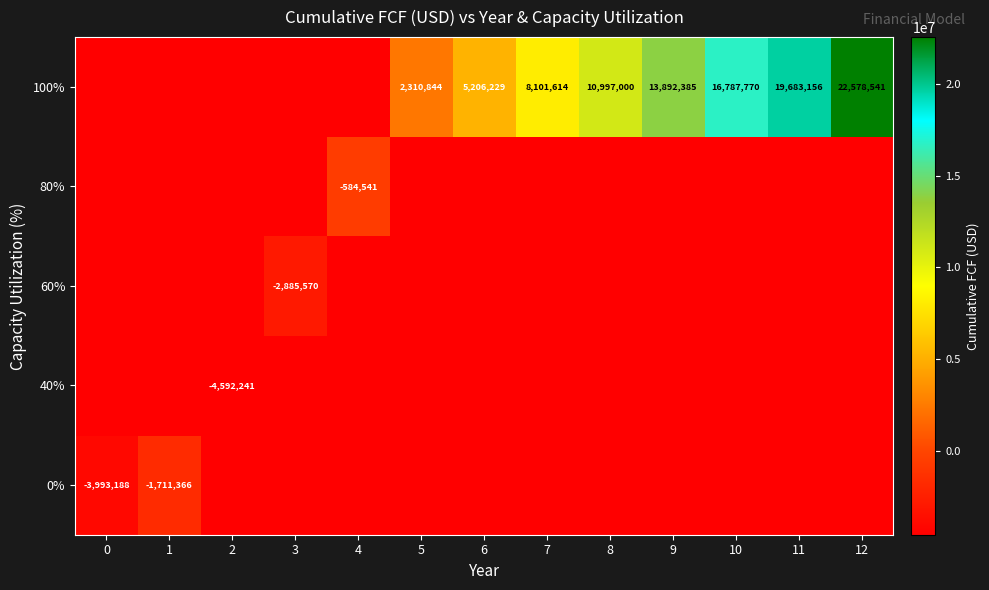

The 100% series shows 22578541 at 12. True or false?

True